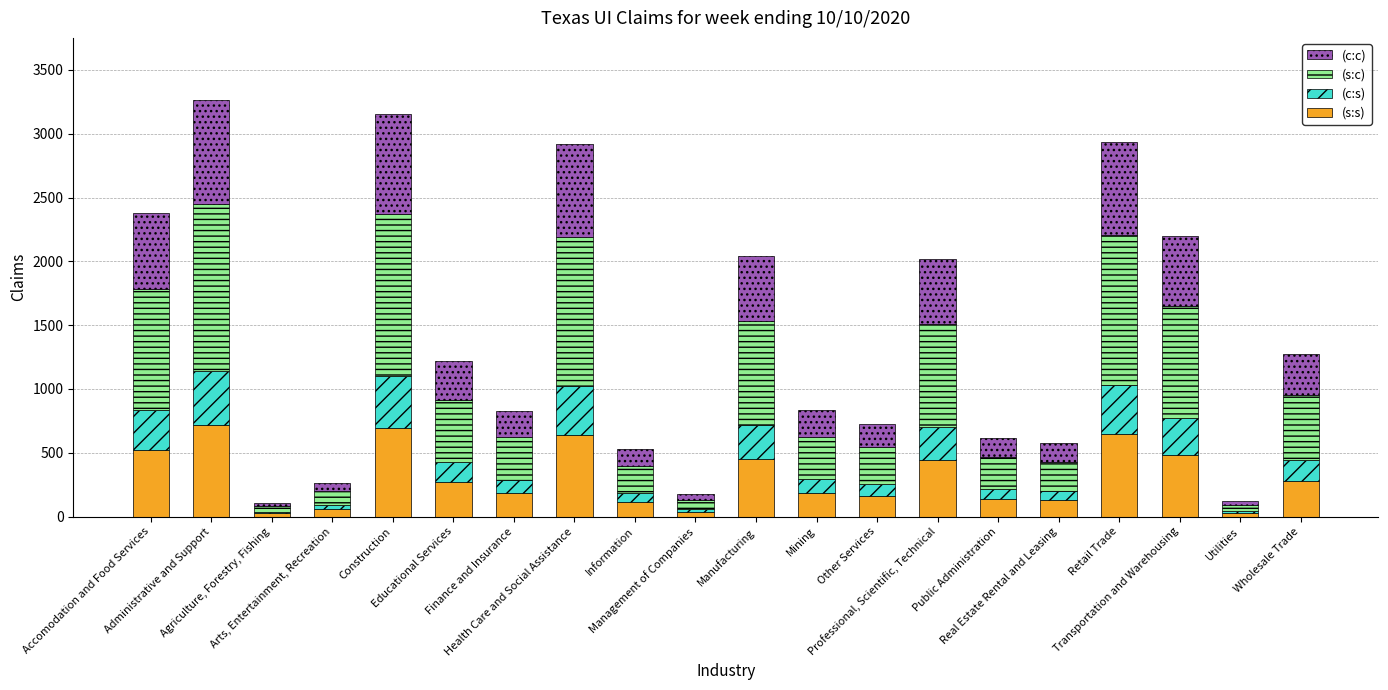

What is the maximum value for (s:s)?

717.6